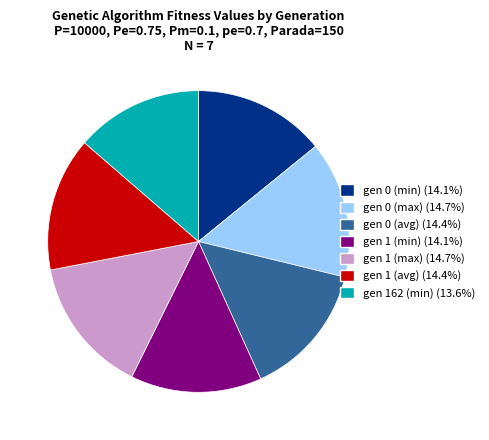

Combined, do gen 0 (max) and gen 1 (max) account for over 50%?

No